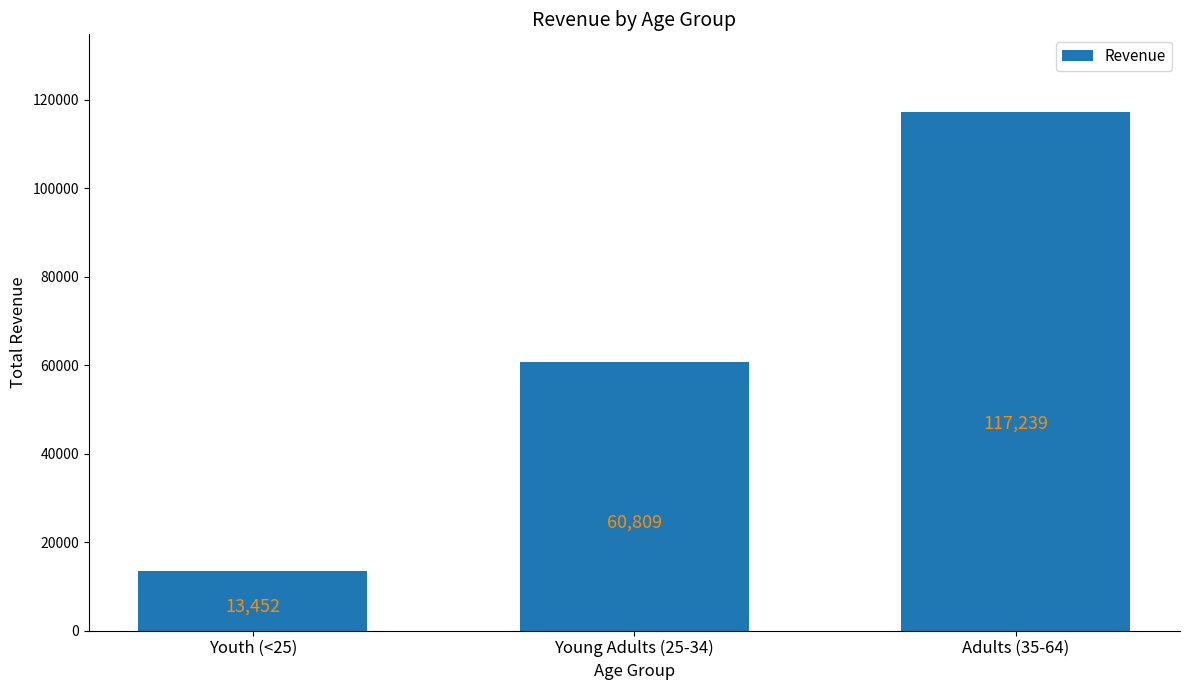

What is the value of the 1st bar from the left?

13452